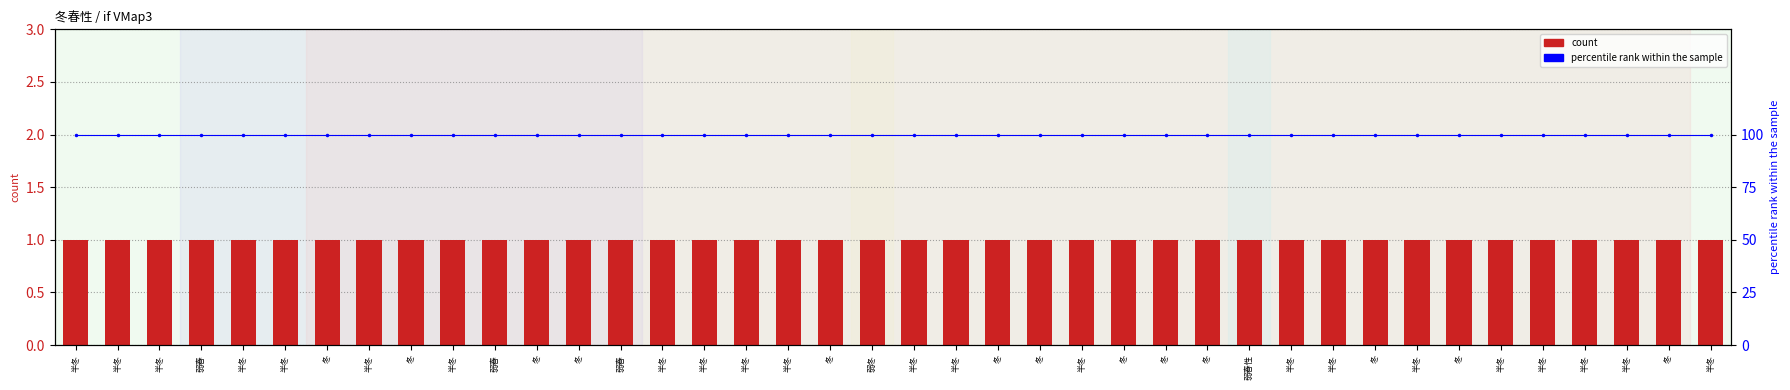

What are all the series names shown in the legend?

count, percentile rank within the sample